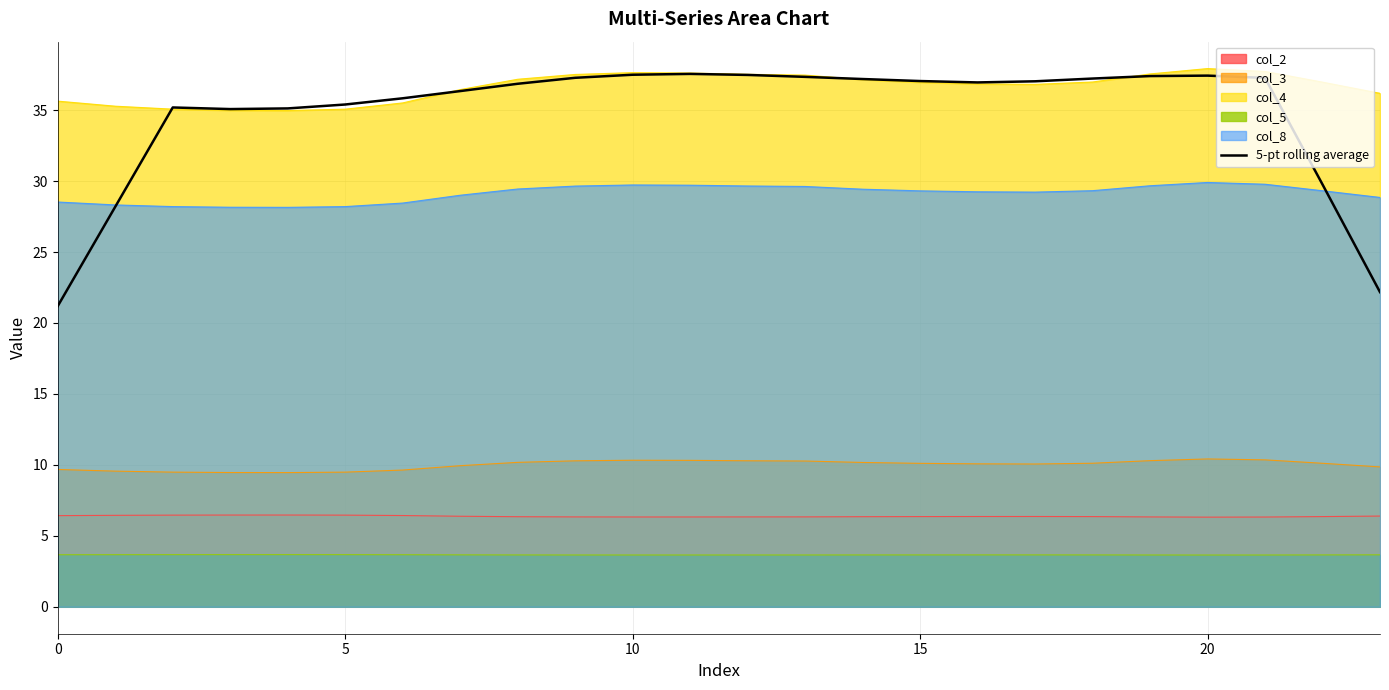

What is the label of the 21st point from the left?

20